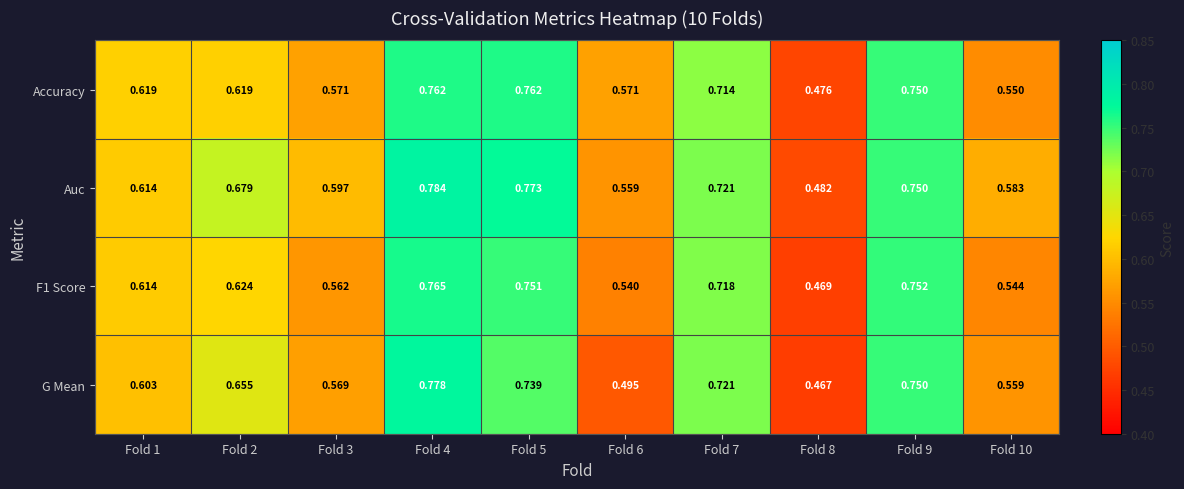

At which category is the sum across all series the highest?

Fold 4